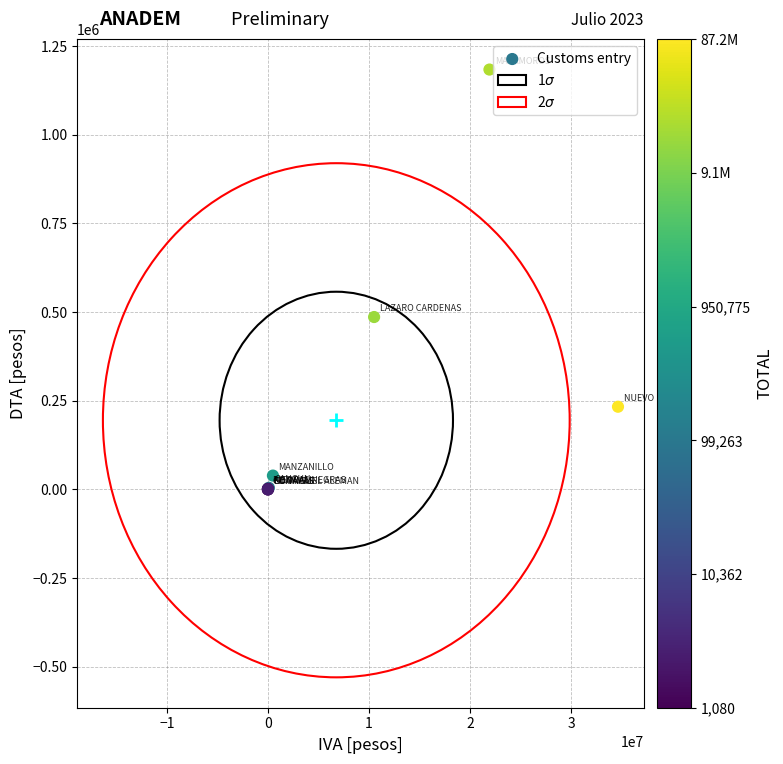

What Y value in the scatter plot is closest to 591984?

486128